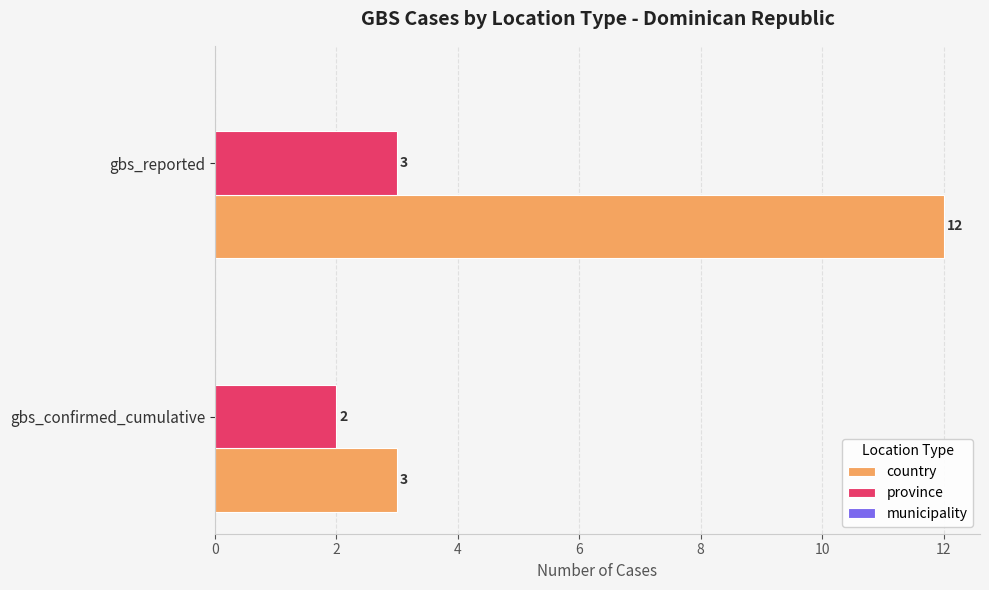

What is the difference between the country values at gbs_confirmed_cumulative and gbs_reported?

9